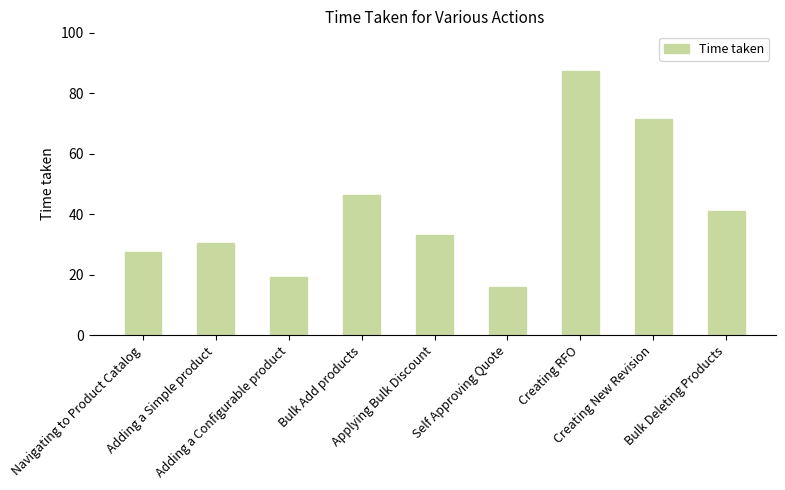

What is the change in value from Navigating to Product Catalog to Bulk Deleting Products?

+13.4